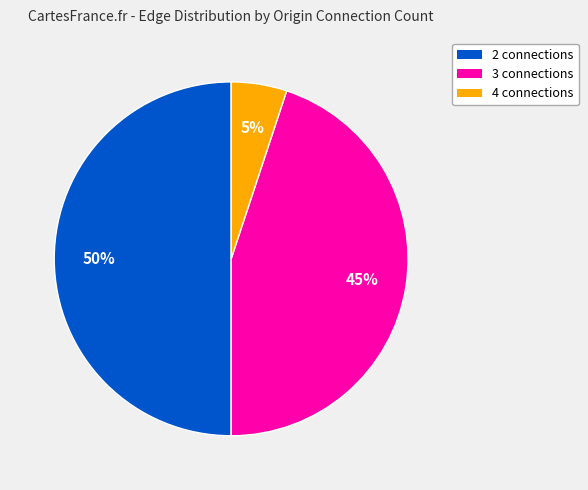

To the nearest percent, what is the difference between the largest and smallest slice percentages?

45%